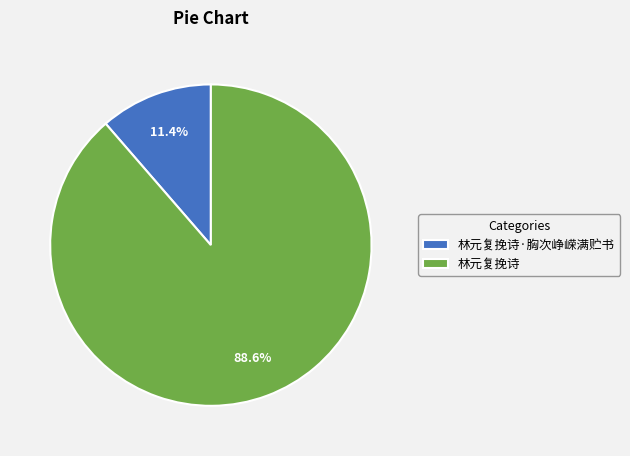

What is the total percentage of 林元复挽诗 and 林元复挽诗·胸次峥嵘满贮书?

100.0%